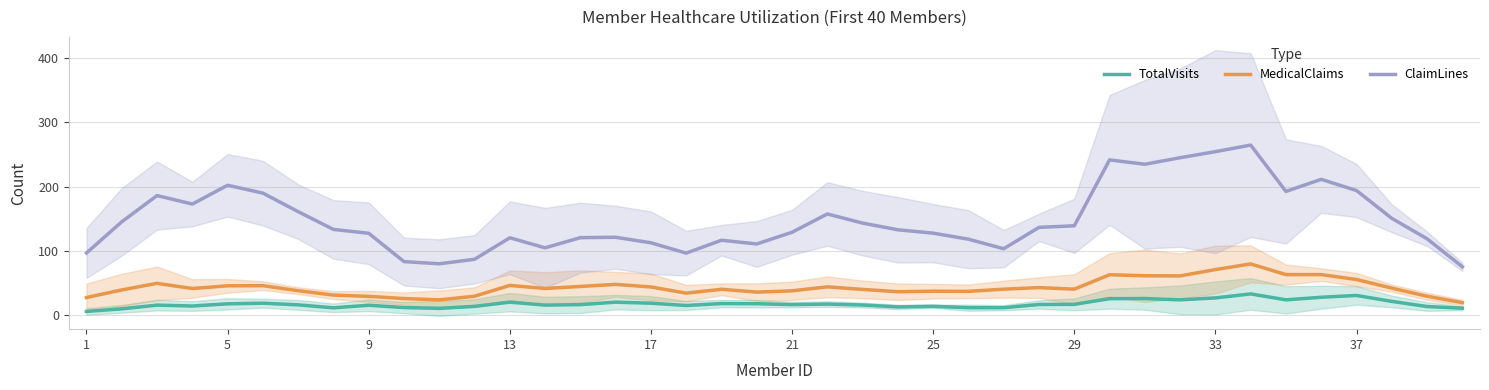

The MedicalClaims series shows 29.6 at 9. True or false?

True